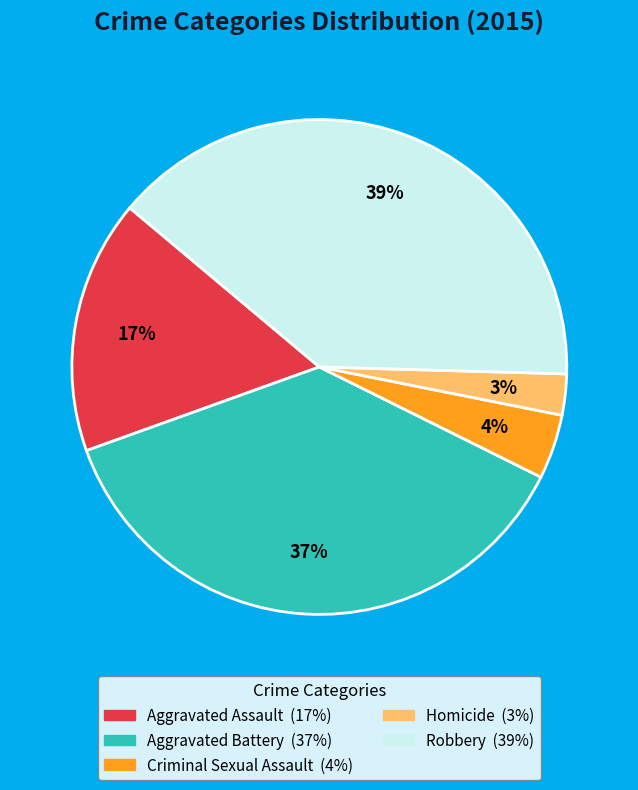

To the nearest percent, what portion does Homicide represent?

3%